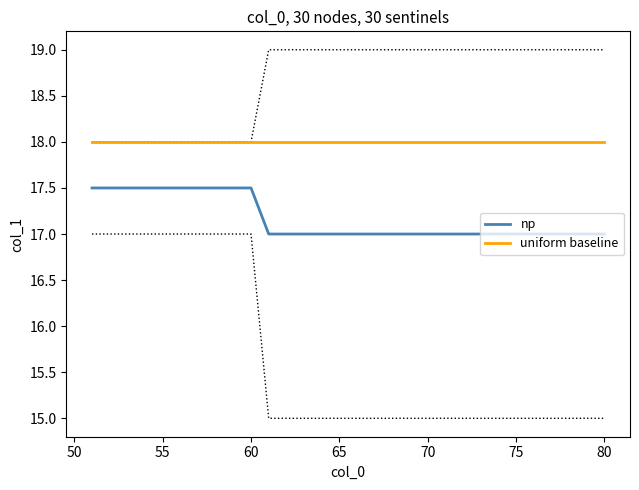

True or false: np and uniform baseline cross at least once.

False